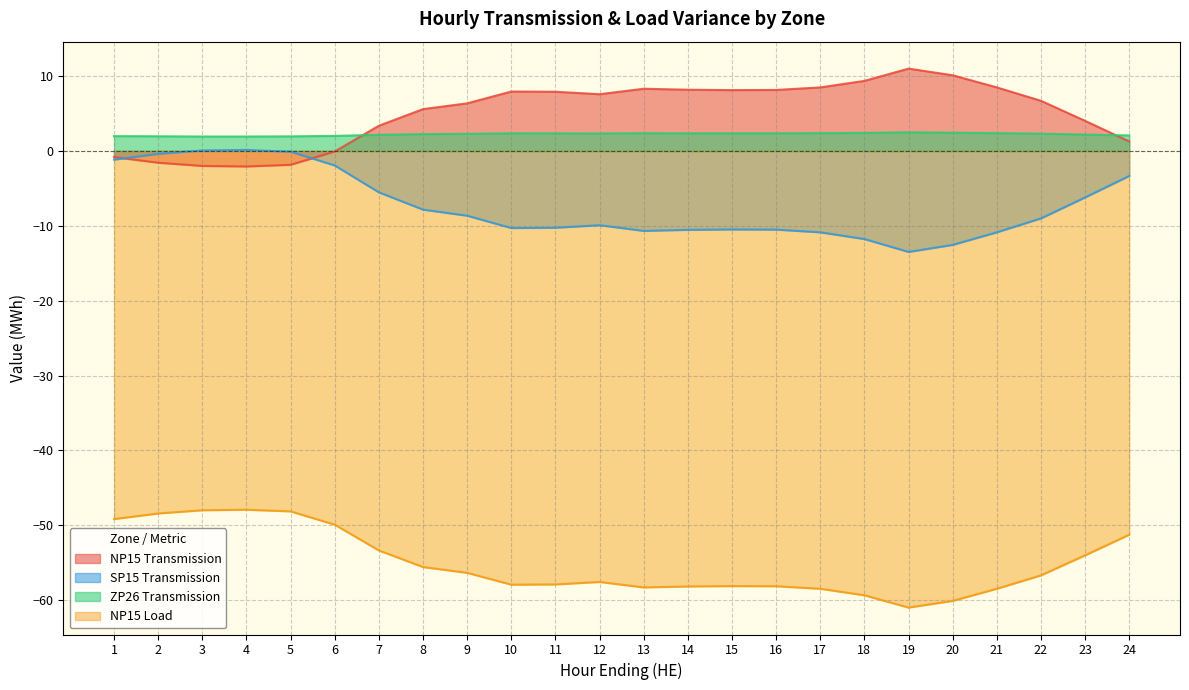

What is the spread (max minus min) of values at 10?

65.9